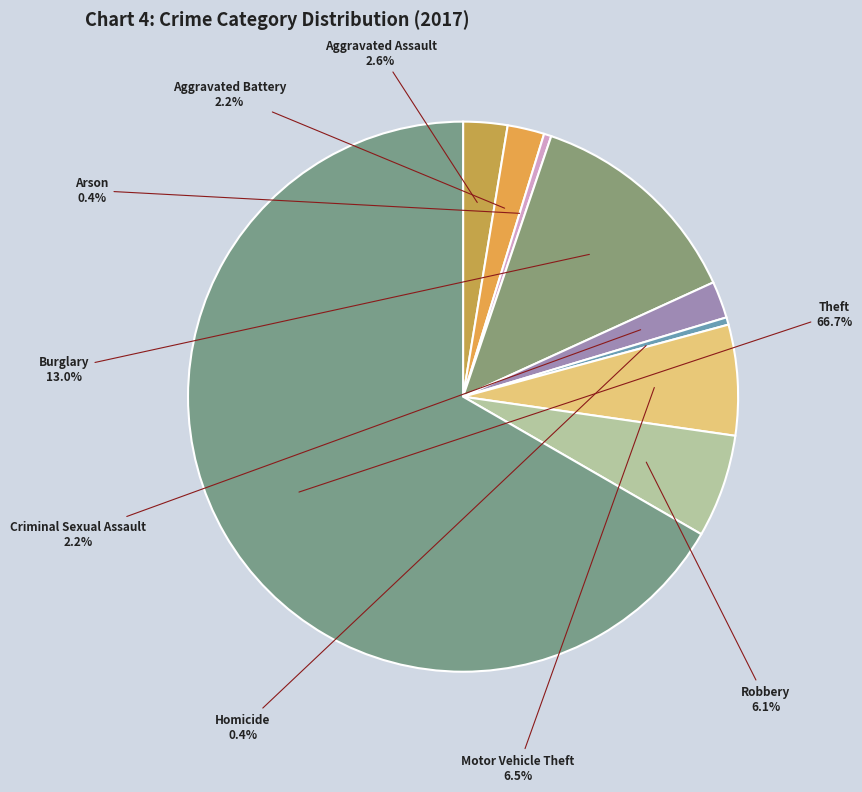

Count the number of slices in the pie.

9